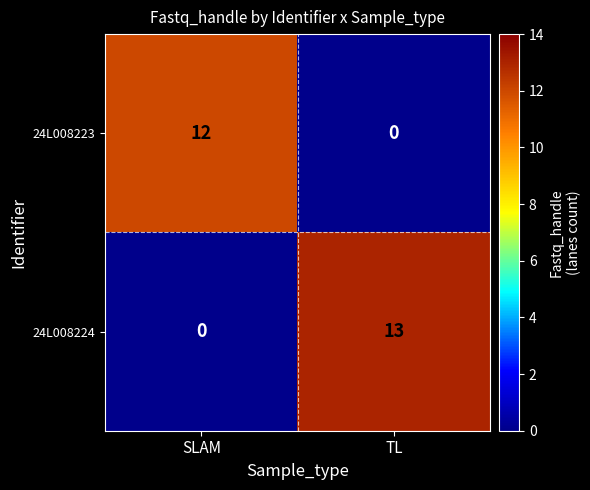

Reading right to left, transcribe all the data shown in this chart.

24L008223: TL=0	SLAM=12
24L008224: TL=13	SLAM=0